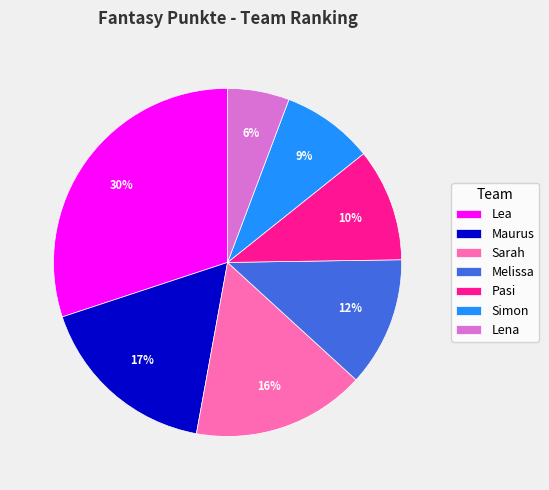

Does any single category account for the majority?

No